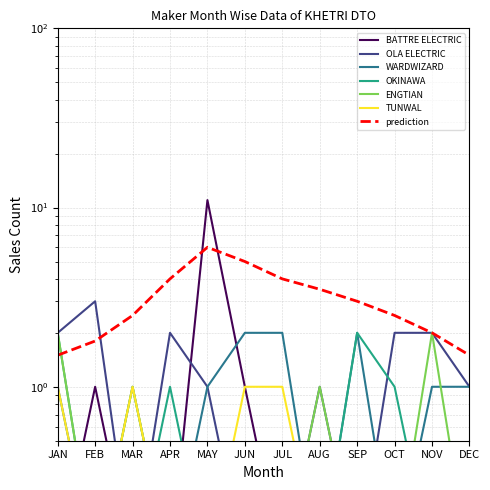

What is the spread (max minus min) of values at OCT?

1.9